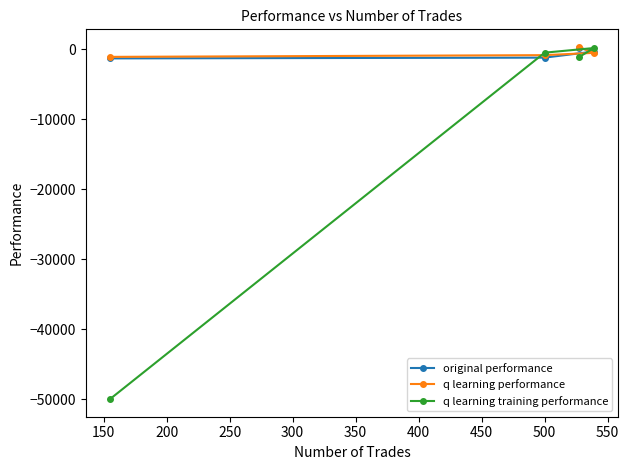

How many times do q learning training performance and original performance cross each other?

2